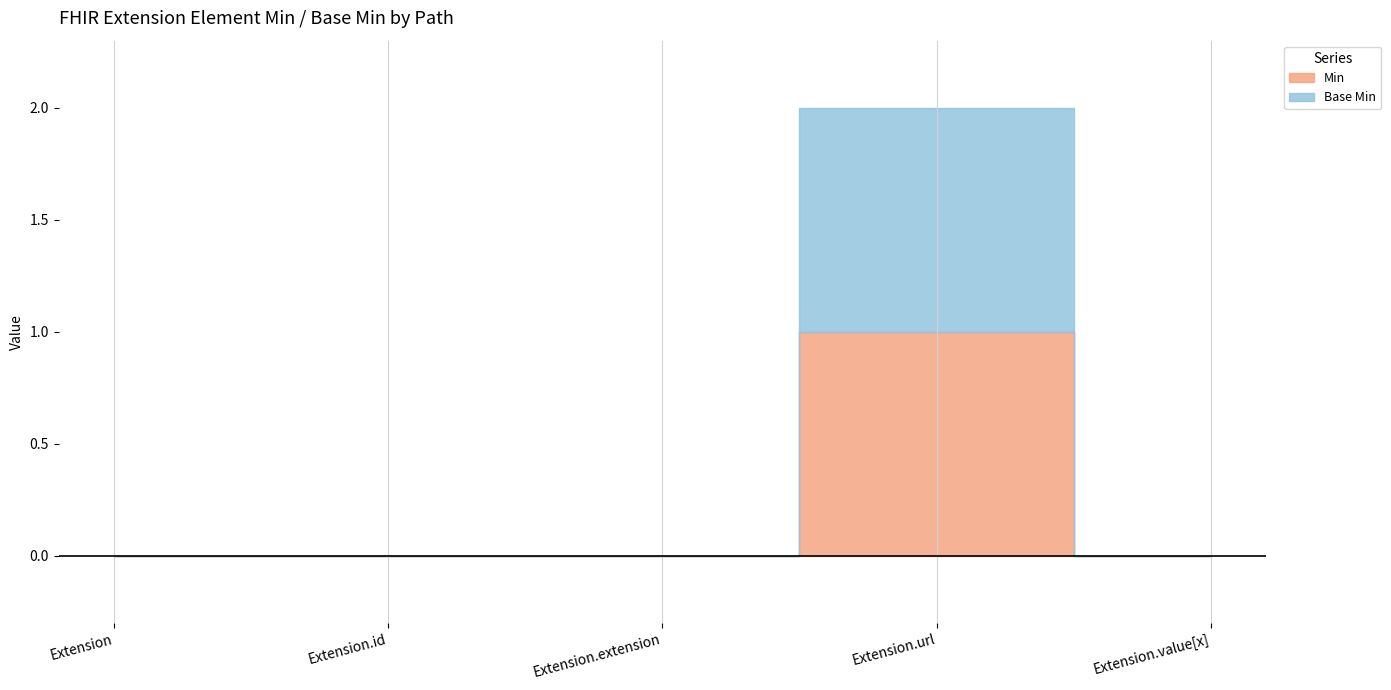

Reading left to right, extract all data points from this chart.

Min: Extension=0	Extension.id=0	Extension.extension=0	Extension.url=1	Extension.value[x]=0
Base Min: Extension=0	Extension.id=0	Extension.extension=0	Extension.url=2	Extension.value[x]=0